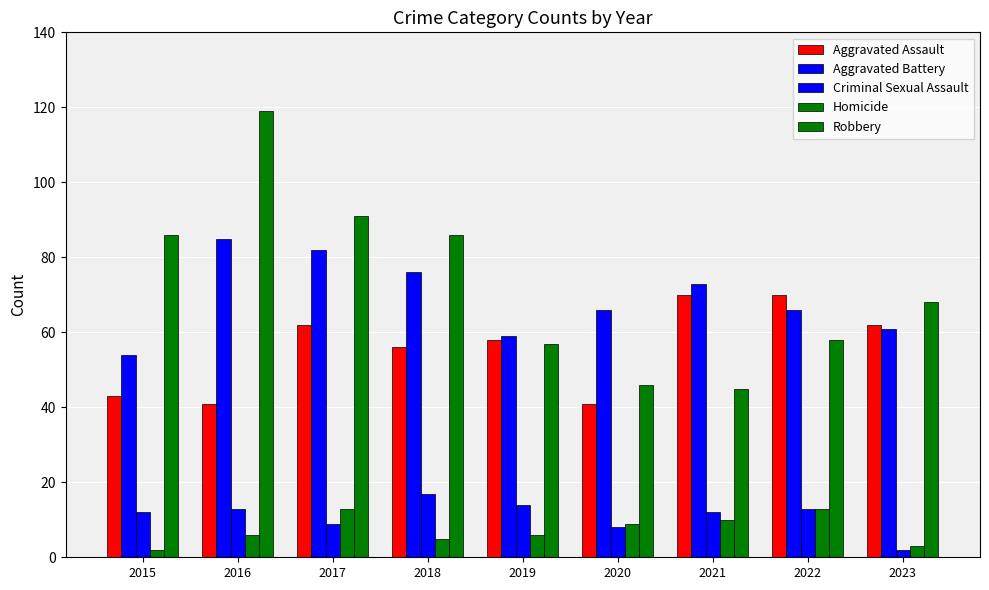

Are the bars horizontal?

No